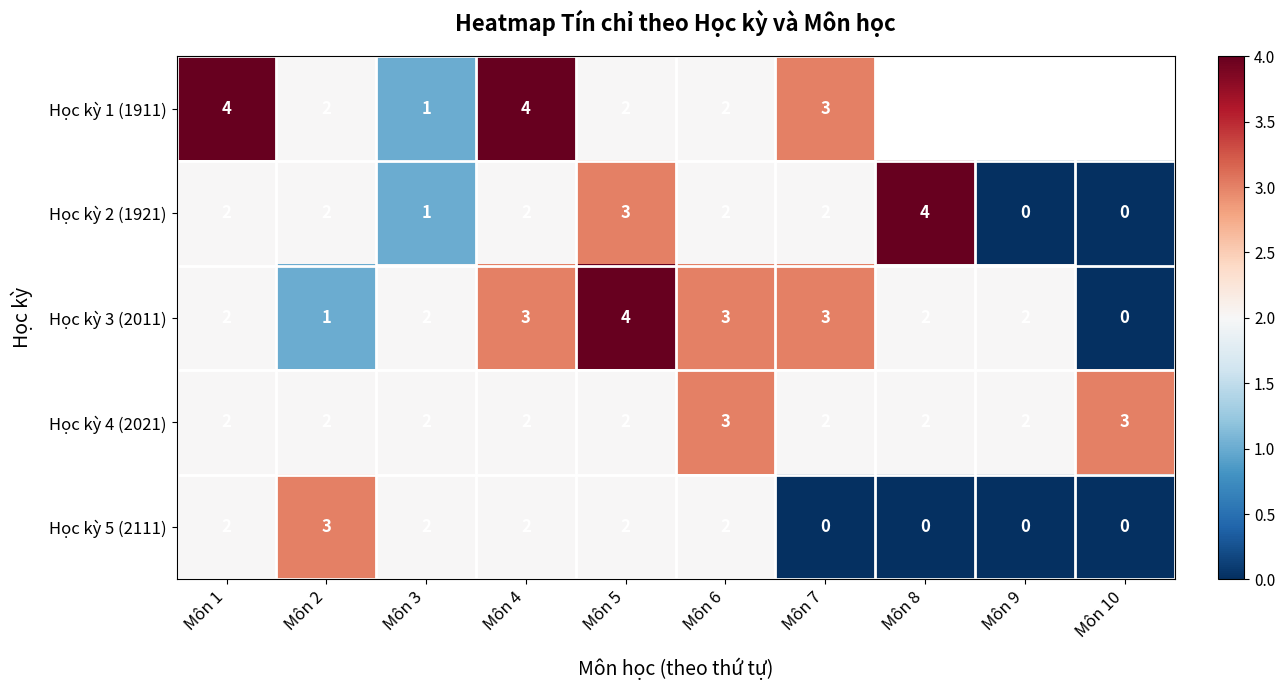

Which has a higher value, Môn 2 or Môn 1?

Môn 1